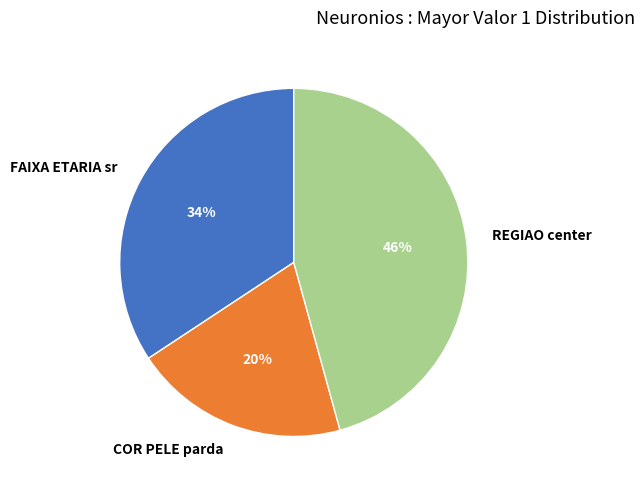

Is there a majority slice in this chart?

No